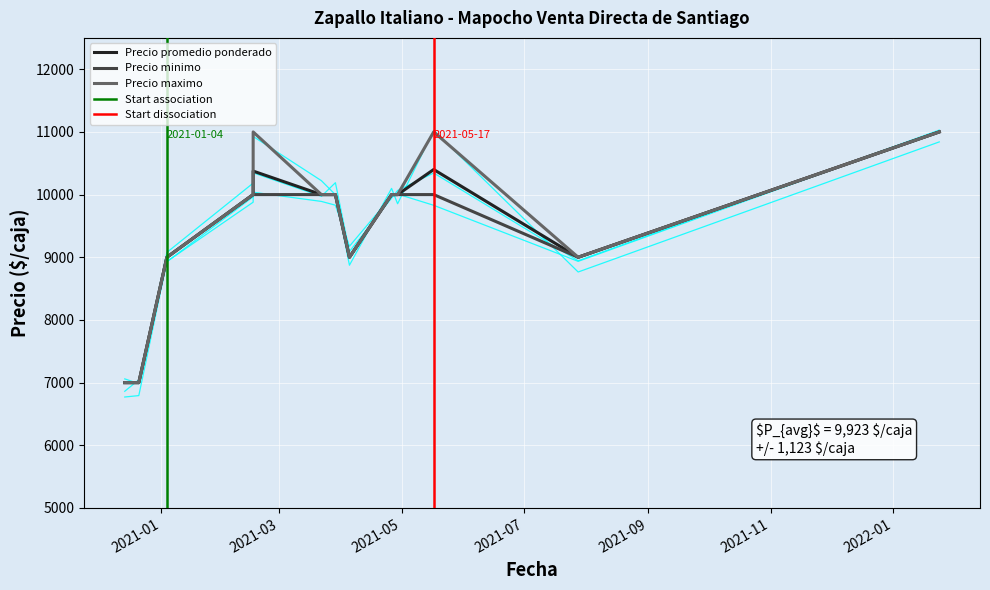

True or false: Precio promedio ponderado and Precio minimo intersect in this chart.

False